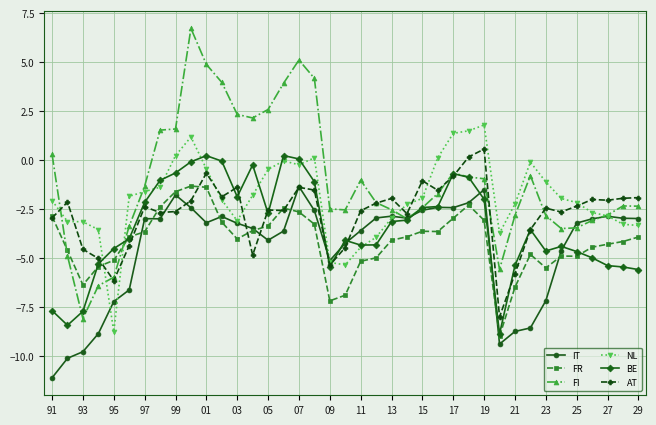

What is the value of the IT point at the 11th from the left?

-3.2